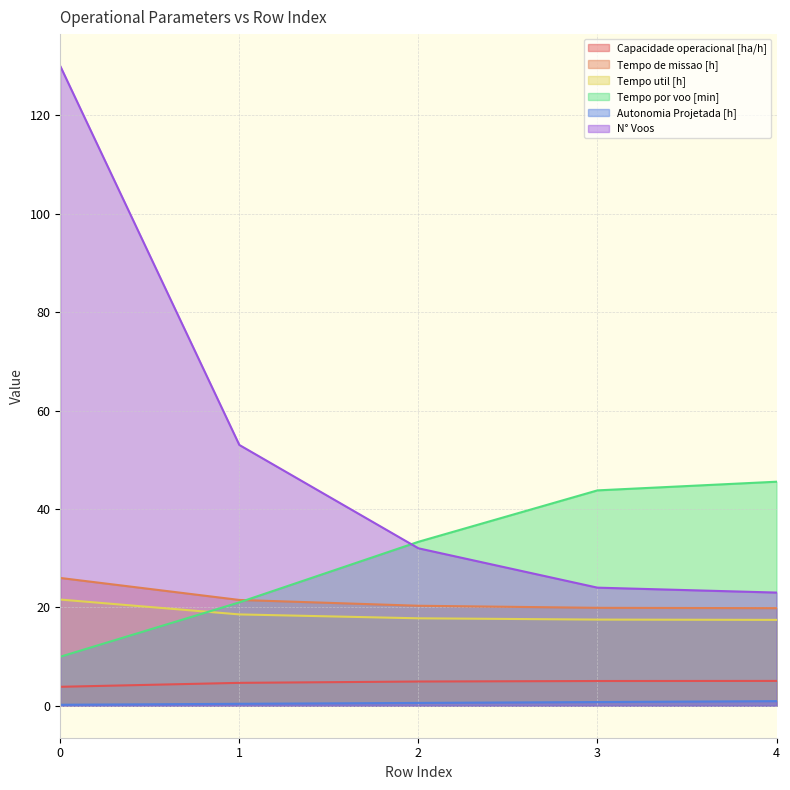

Reading left to right, list all the values displayed in this chart.

Capacidade operacional [ha/h]: 0=3.8	1=4.7	2=4.9	3=5.0	4=5.0
Tempo de missao [h]: 0=26.0	1=21.5	2=20.3	3=19.9	4=19.8
Tempo util [h]: 0=21.6	1=18.6	2=17.8	3=17.5	4=17.4
Tempo por voo [min]: 0=10.0	1=21.0	2=33.3	3=43.8	4=45.5
Autonomia Projetada [h]: 0=0.2	1=0.4	2=0.6	3=0.8	4=0.9
N° Voos: 0=130.0	1=53.0	2=32.0	3=24.0	4=23.0